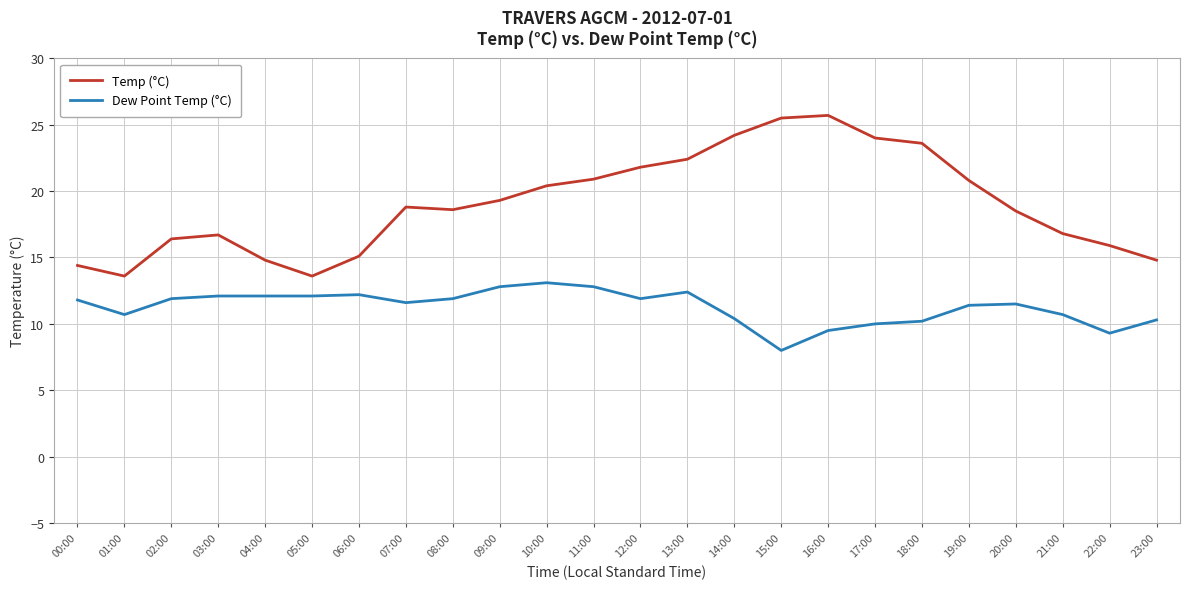

True or false: Temp (°C) and Dew Point Temp (°C) cross at least once.

False